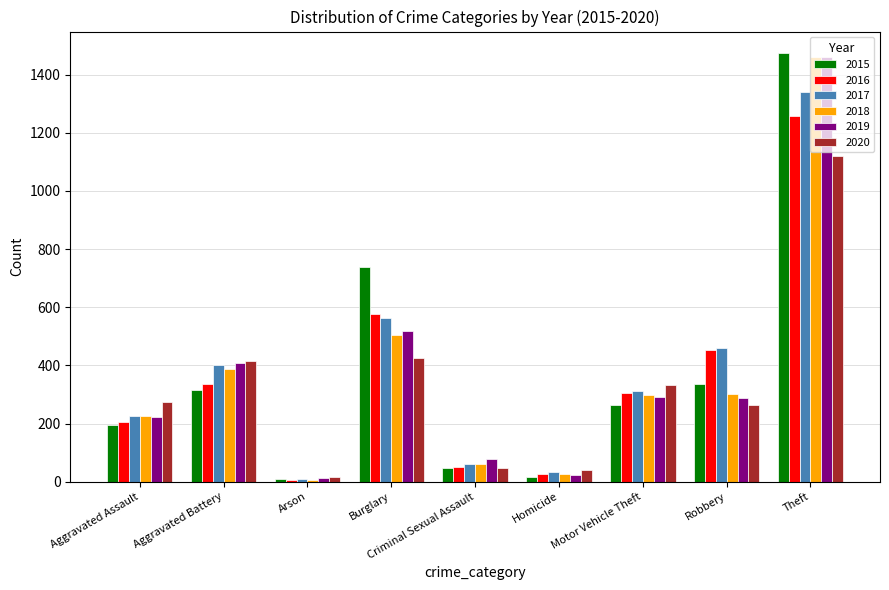

What is the difference between the maximum and second lowest values in the 2016 series?

1233